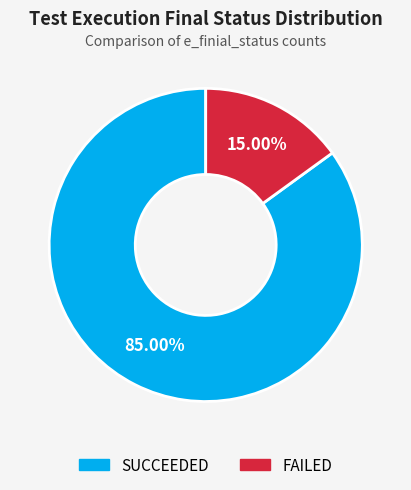

What is the ratio of the value at SUCCEEDED to the value at FAILED?

5.7